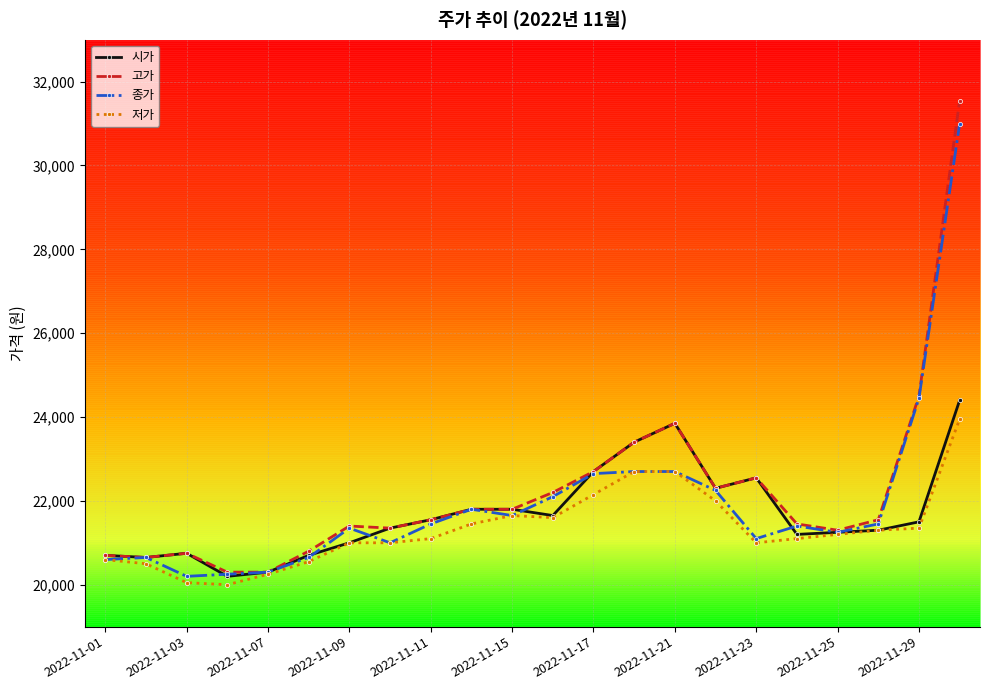

What is the greatest value displayed?

31550